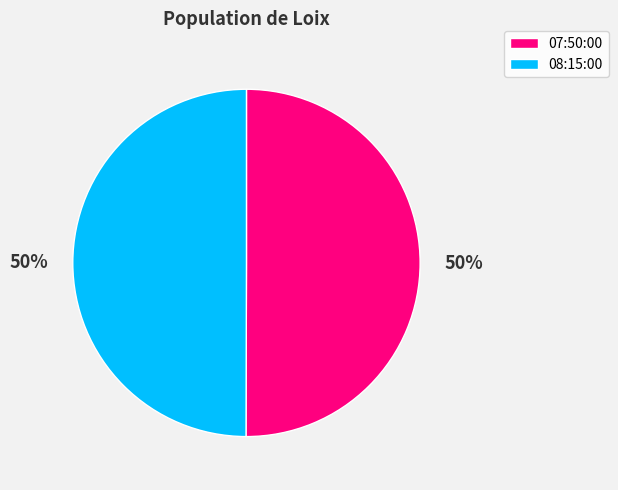

Approximately how many times larger is the value at 07:50:00 compared to 08:15:00?

1.0